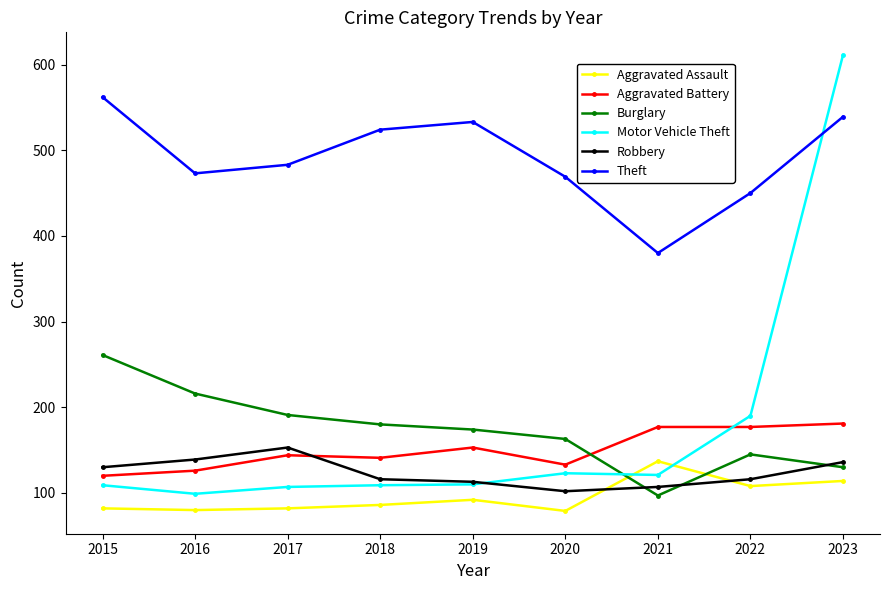

Count the number of data series in this chart.

6